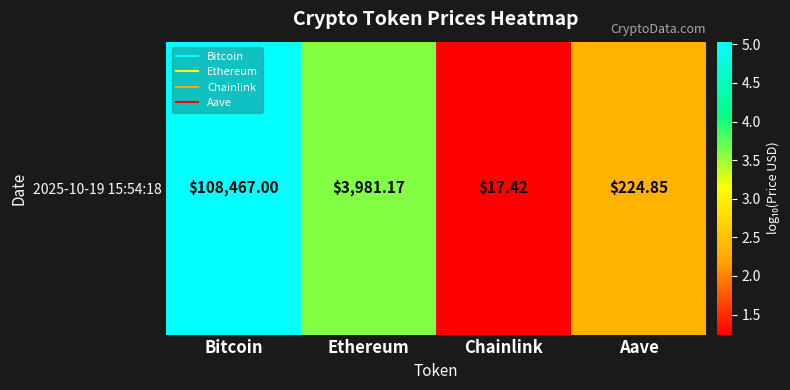

What is the average value?

3.1